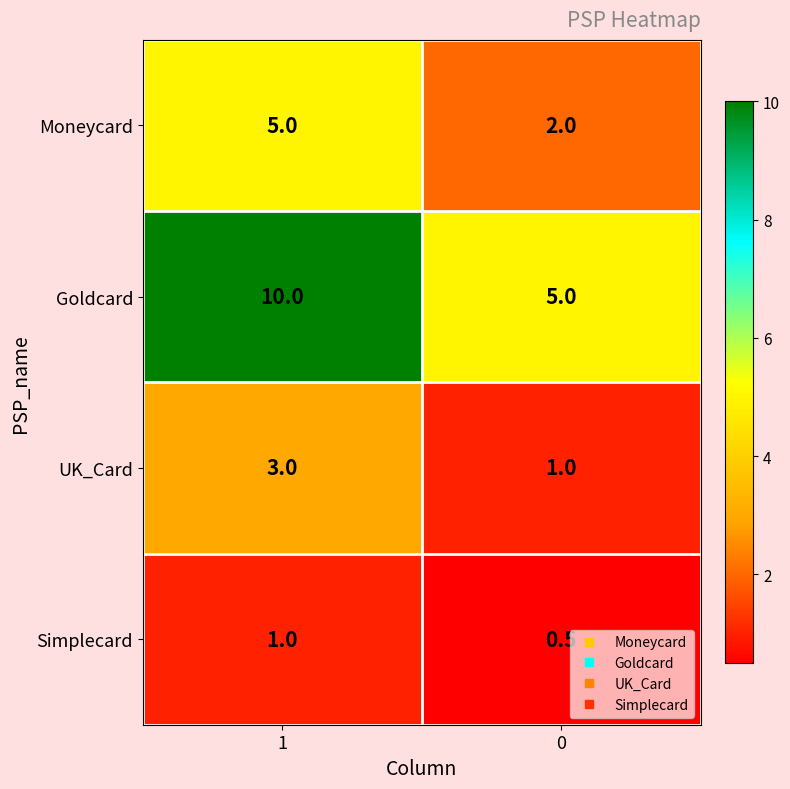

Is it true that UK_Card equals 1.0 at 0?

True